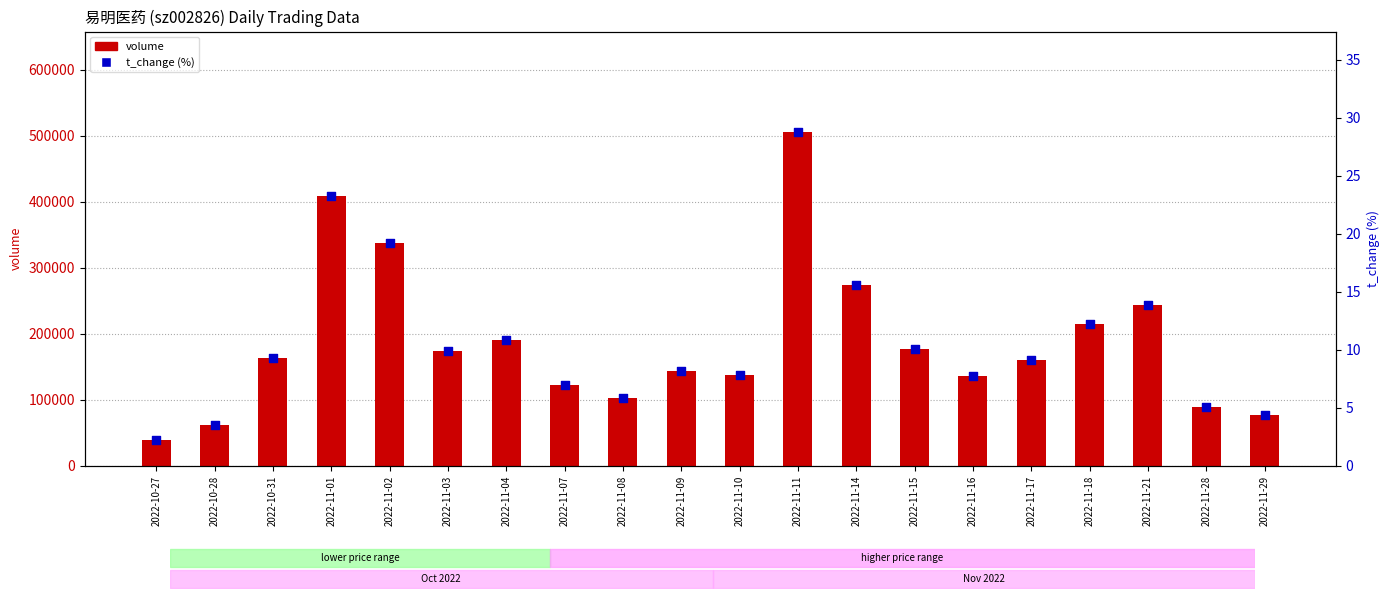

Which series has the widest spread of Y values?

volume